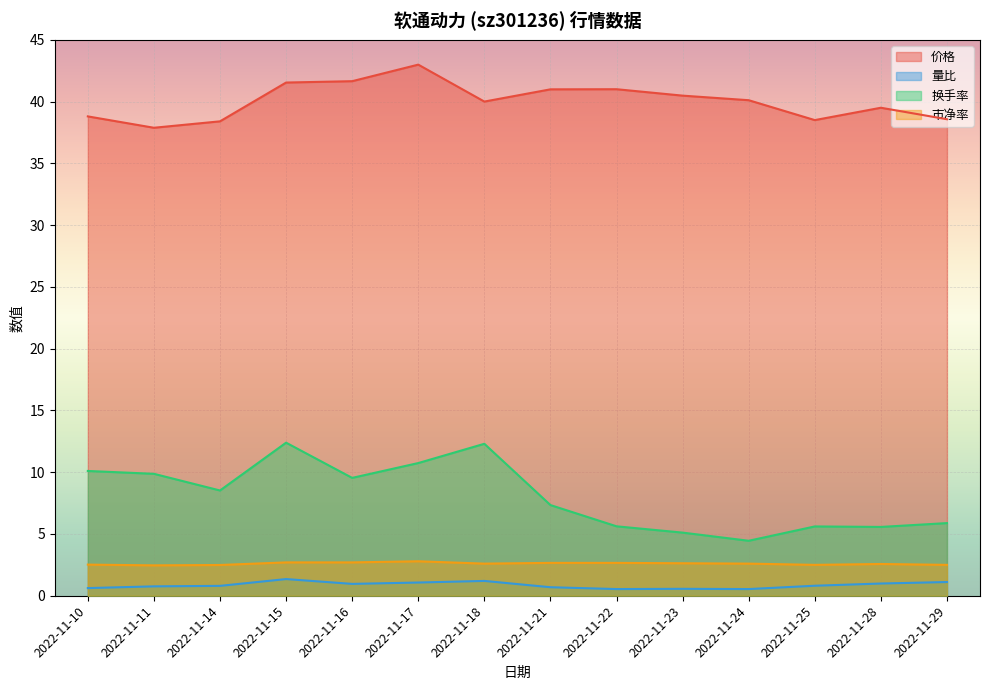

What is the approximate value of 价格 at 2022-11-23?

40.5